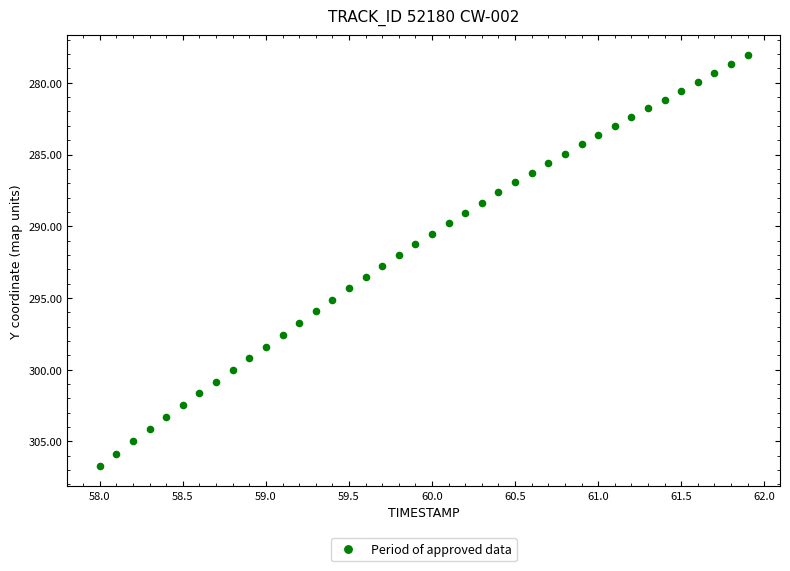

What is the range of Y values (max minus min)?

28.6